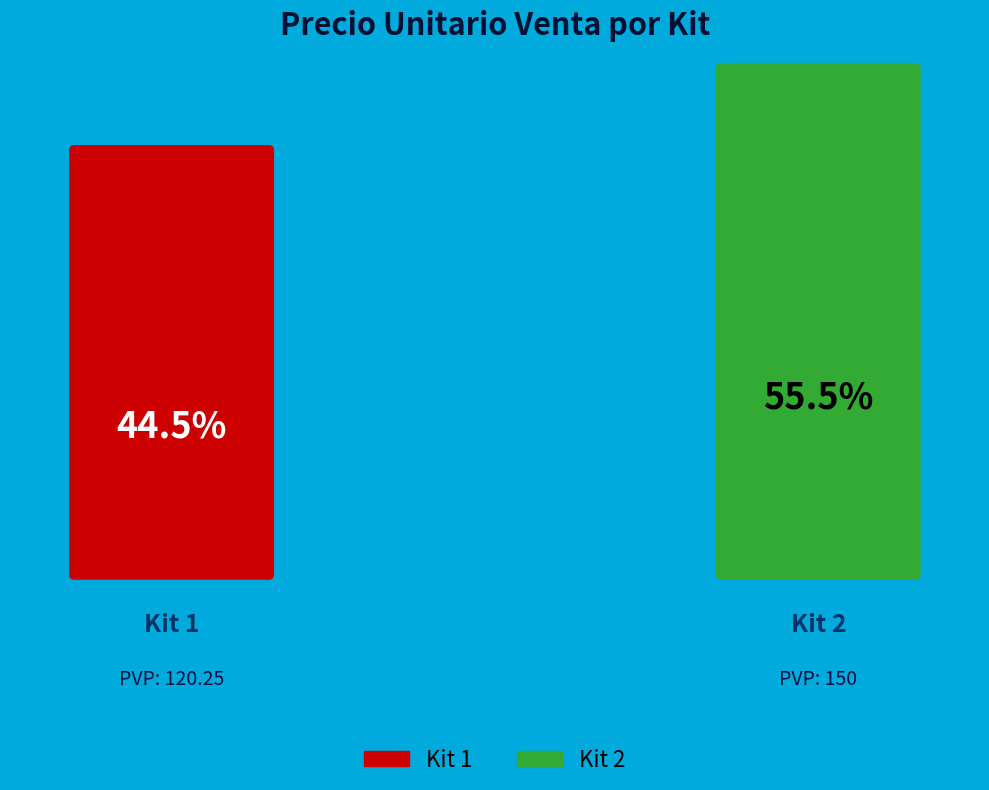

Is Kit 1 the majority of the pie?

No